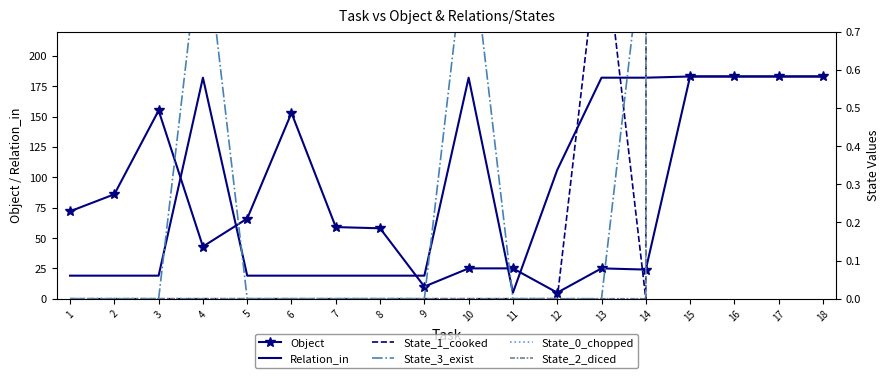

At how many categories does at least one series exceed 41?

16